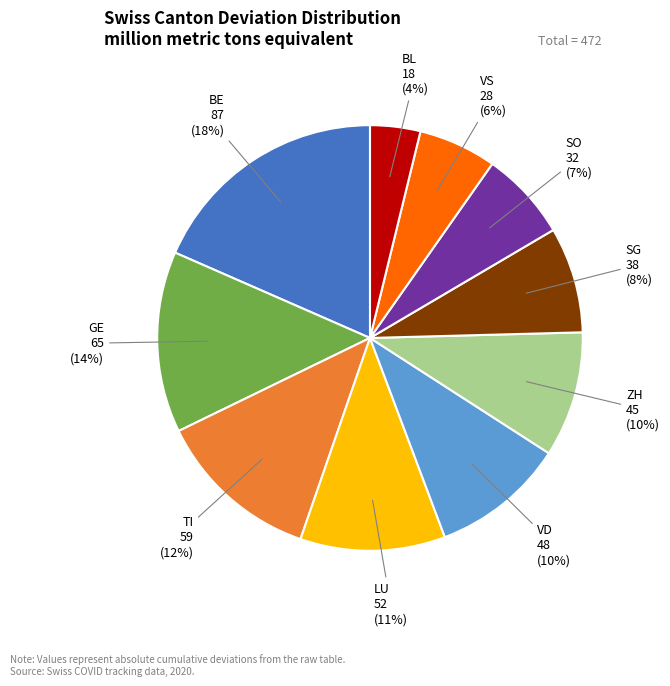

To the nearest percent, what is the average slice percentage?

10%